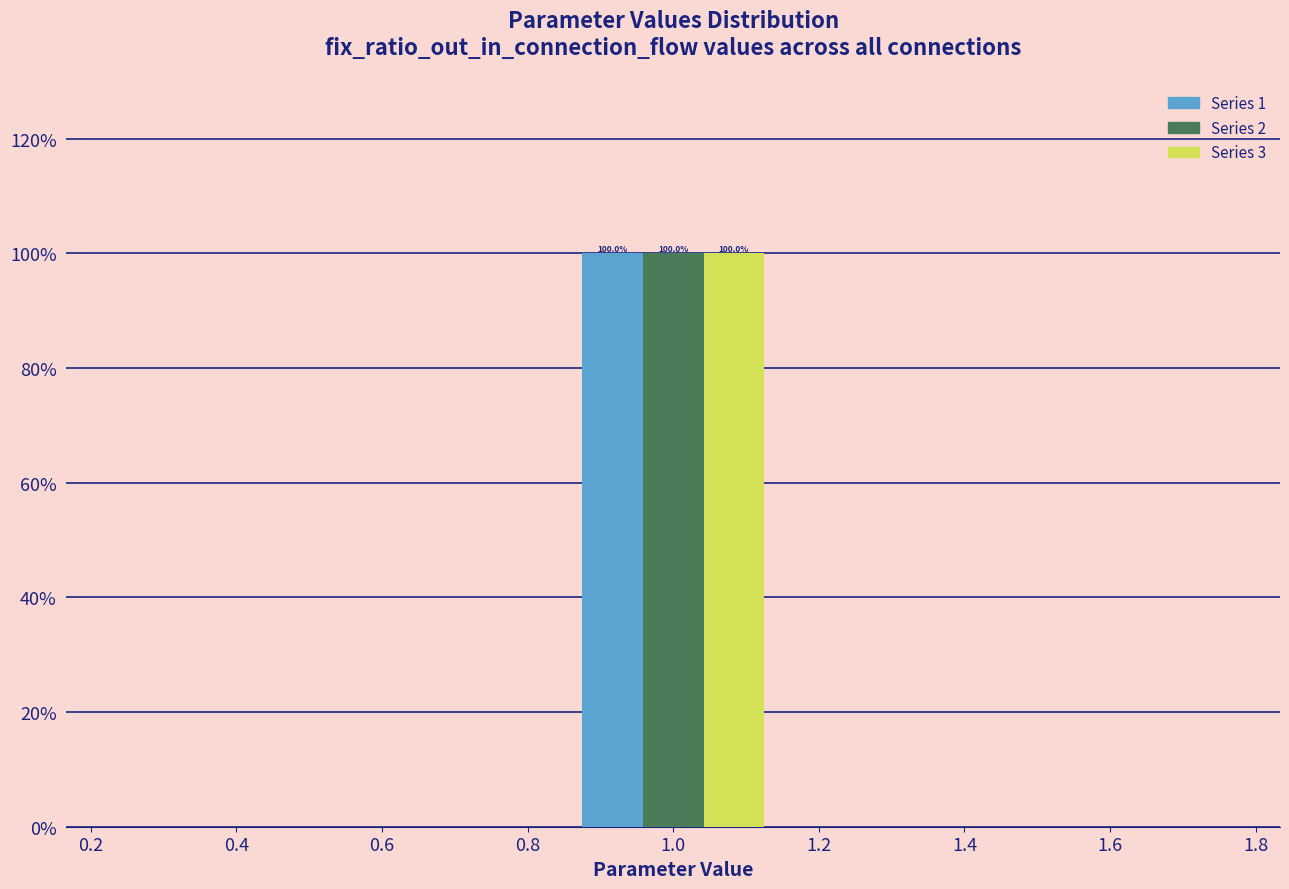

In the Series 3 series, which range on the x-axis has the tallest bar?

0.84 to 1.16